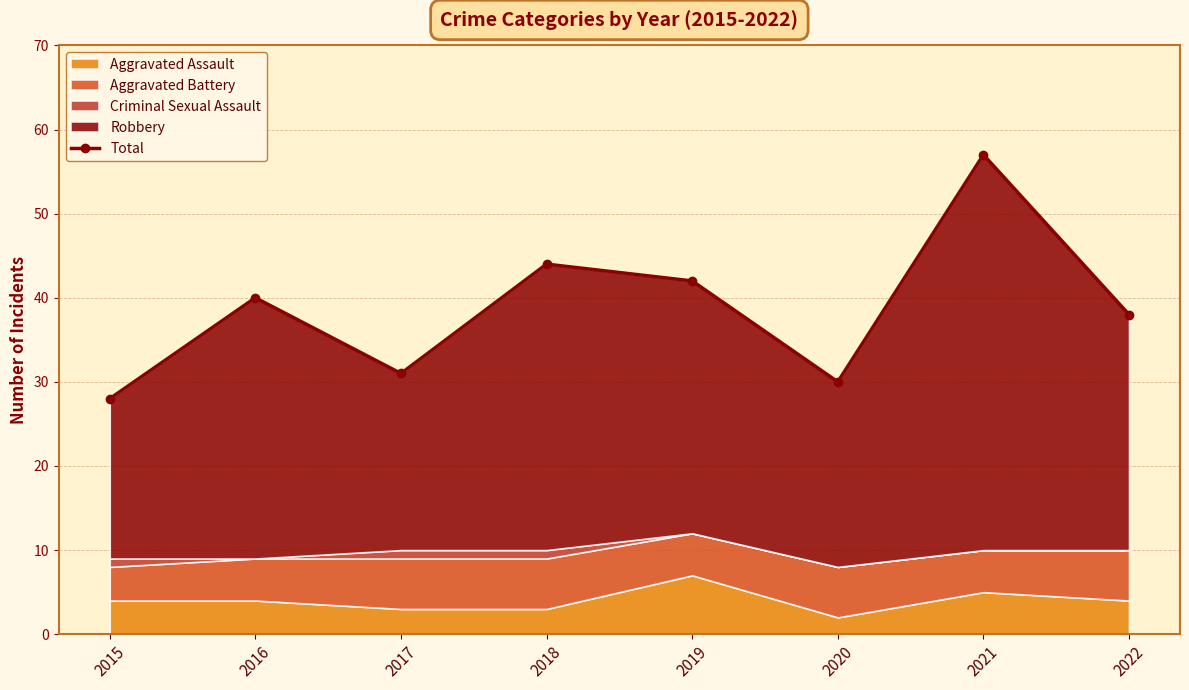

Rank the categories by value from lowest to highest.

2015, 2020, 2017, 2022, 2016, 2019, 2018, 2021